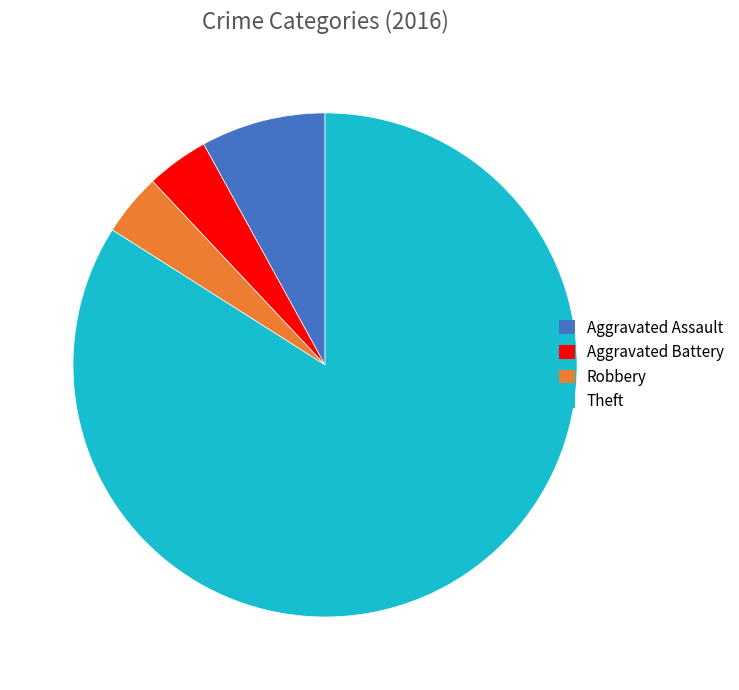

What is the majority slice?

Theft